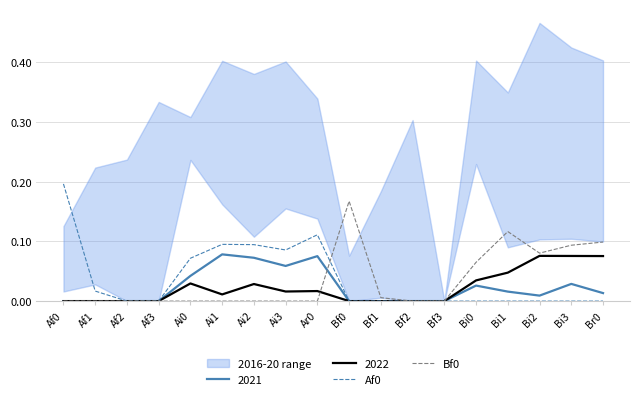

Is it true that Bf0 equals 0.0 at Af2?

True